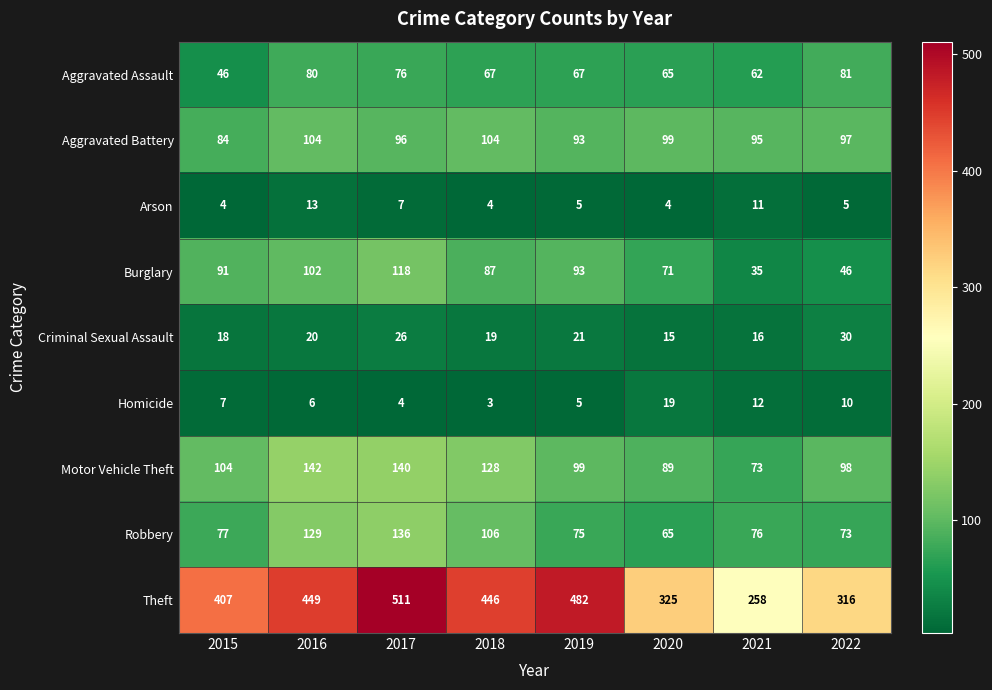

The Criminal Sexual Assault series shows 13 at 2016. True or false?

False